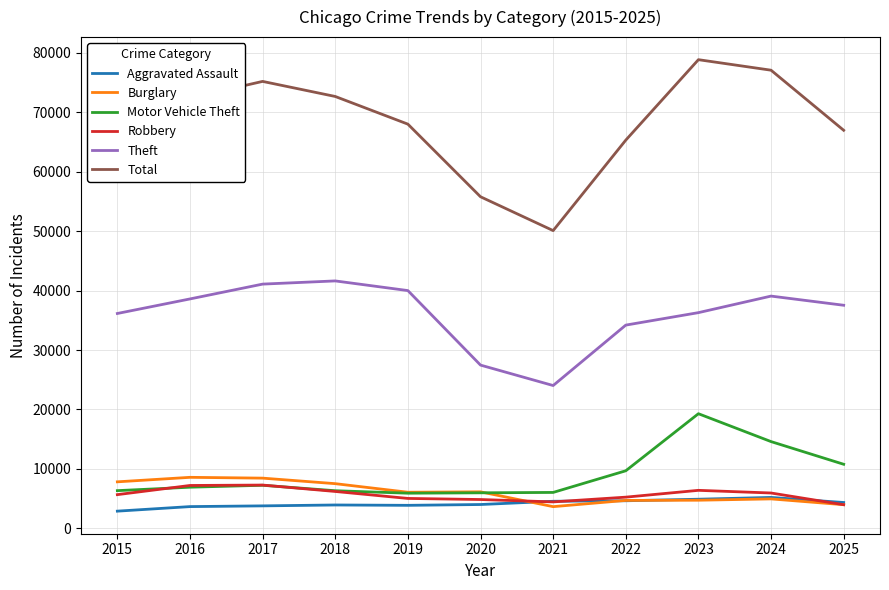

The value of Total at 2020 is 55766. True or false?

True